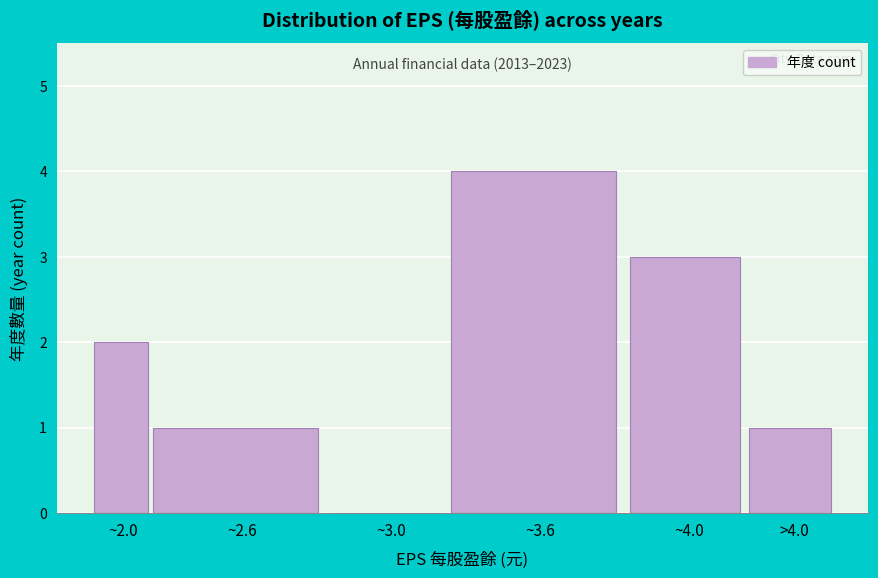

Reading left to right, extract all data points from this chart.

~2.0=2	~2.6=1	~3.0=0	~3.6=4	~4.0=3	>4.0=1